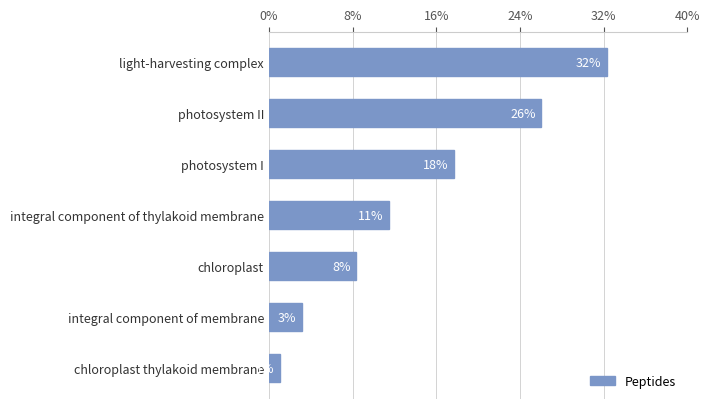

How many bars are there in total?

7